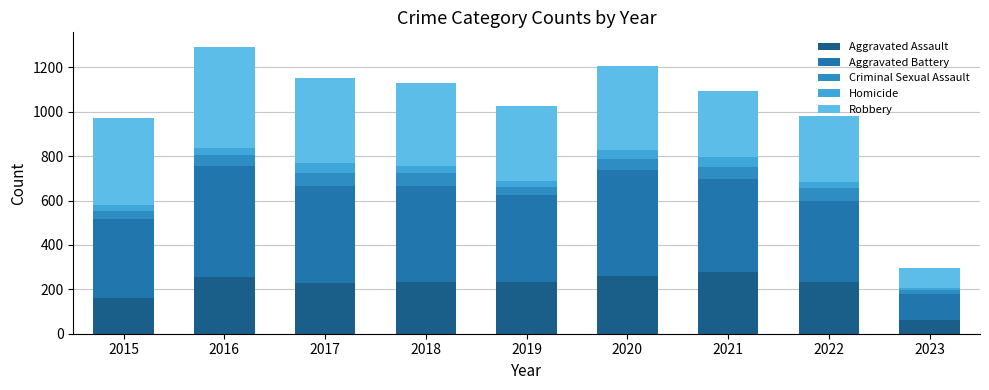

Where does the Robbery series first go above 375?

2015